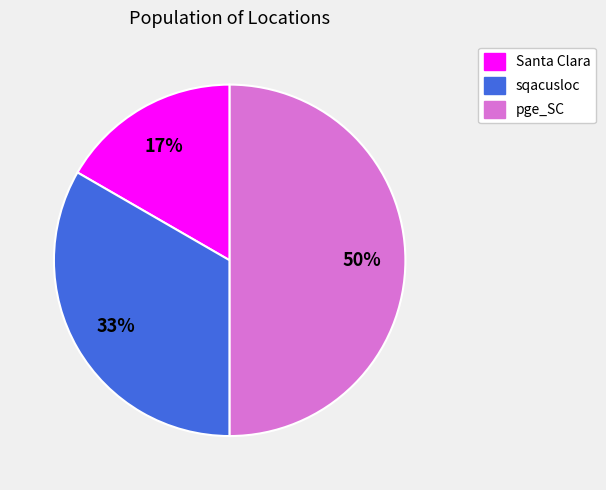

To the nearest percent, what is the combined percentage of Santa Clara and pge_SC?

67%